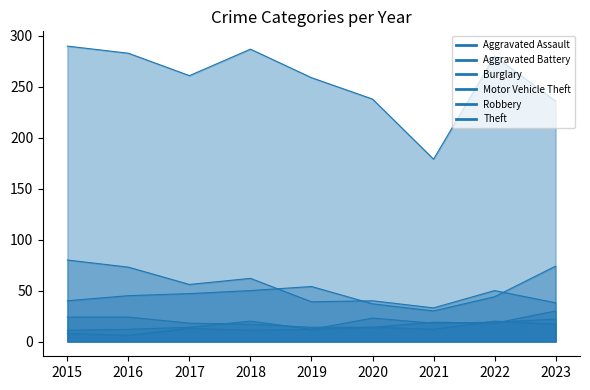

Reading left to right, what are all the values shown in this chart?

Aggravated Assault: 2015=11	2016=12	2017=14	2018=20	2019=12	2020=23	2021=18	2022=19	2023=22
Aggravated Battery: 2015=8	2016=6	2017=13	2018=11	2019=12	2020=14	2021=12	2022=20	2023=17
Burglary: 2015=80	2016=73	2017=56	2018=62	2019=39	2020=40	2021=33	2022=50	2023=38
Motor Vehicle Theft: 2015=40	2016=45	2017=47	2018=50	2019=54	2020=37	2021=30	2022=44	2023=74
Robbery: 2015=24	2016=24	2017=18	2018=17	2019=14	2020=14	2021=19	2022=18	2023=30
Theft: 2015=290	2016=283	2017=261	2018=287	2019=259	2020=238	2021=179	2022=280	2023=236